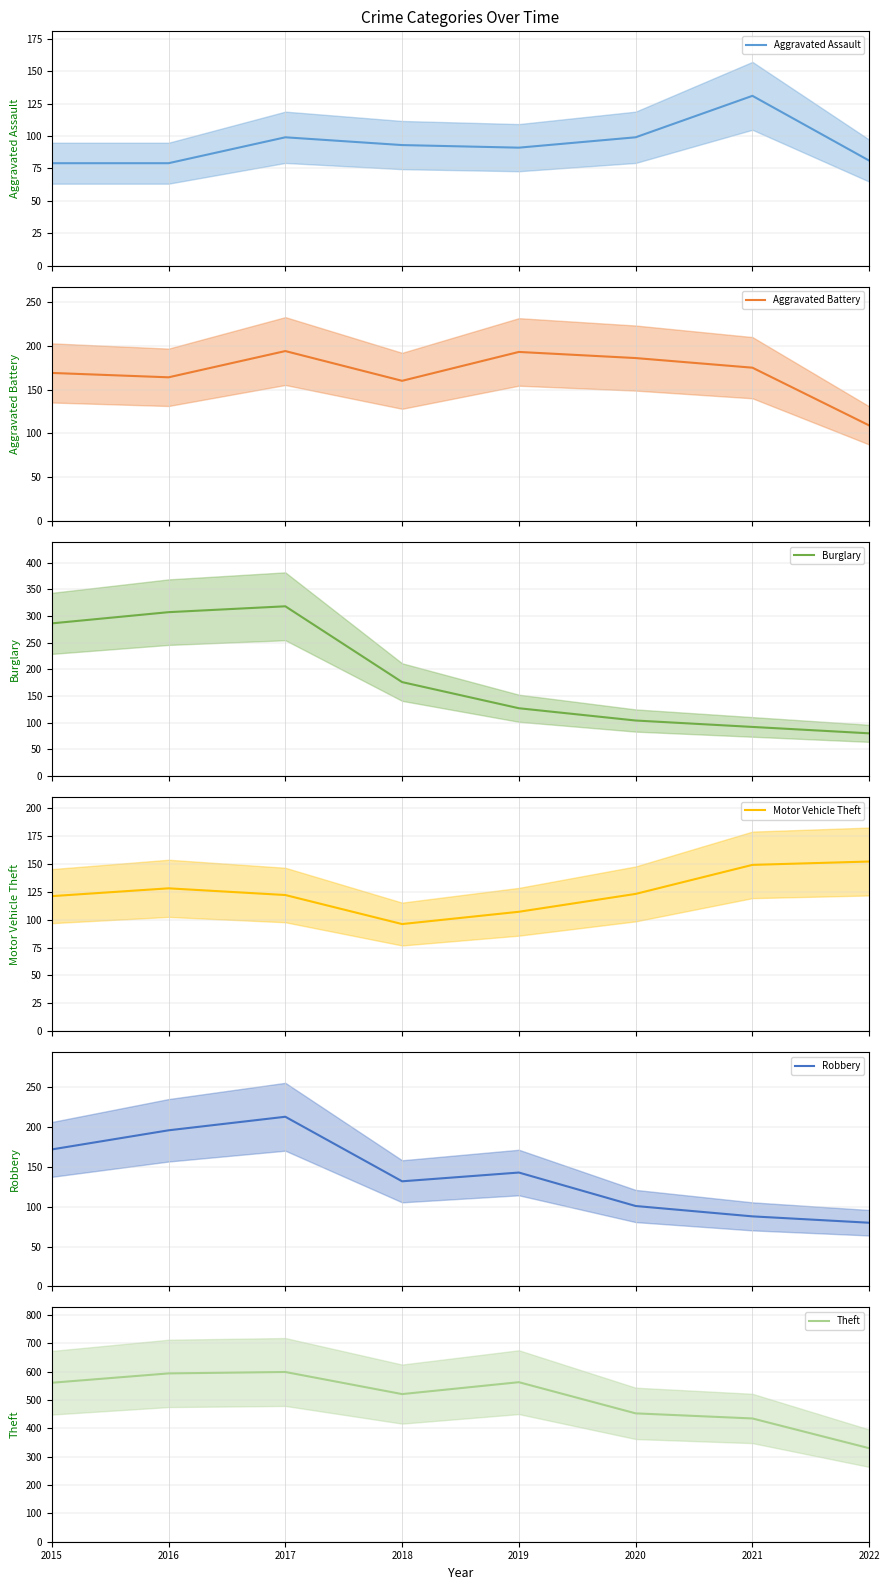

At which label does Robbery mean reach its peak?

2017